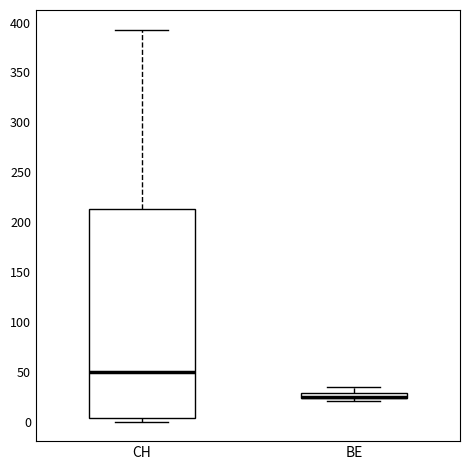

Where is the upper edge of the box for CH on the y-axis? The values are not printed on the chart, so give them approximately, as read against the axis.

215